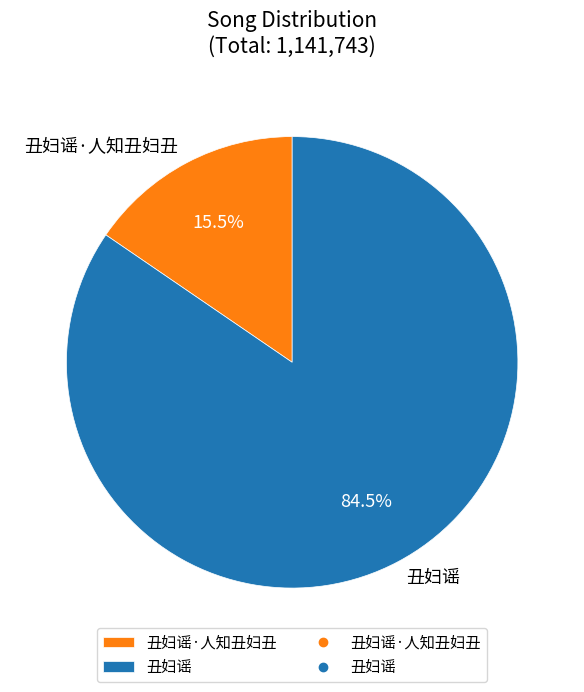

What percentage is NOT represented by 丑妇谣·人知丑妇丑?

84.5%